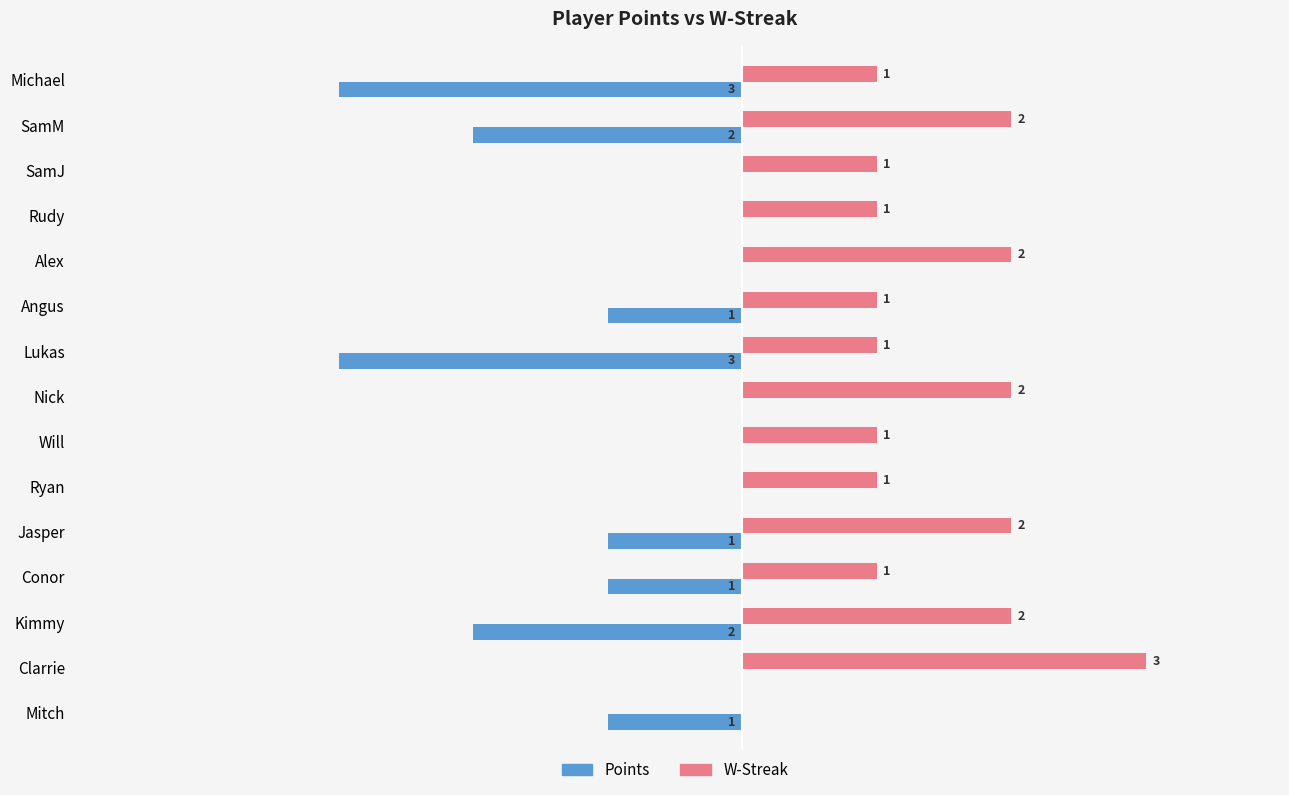

At which category is the sum across all series the highest?

Clarrie